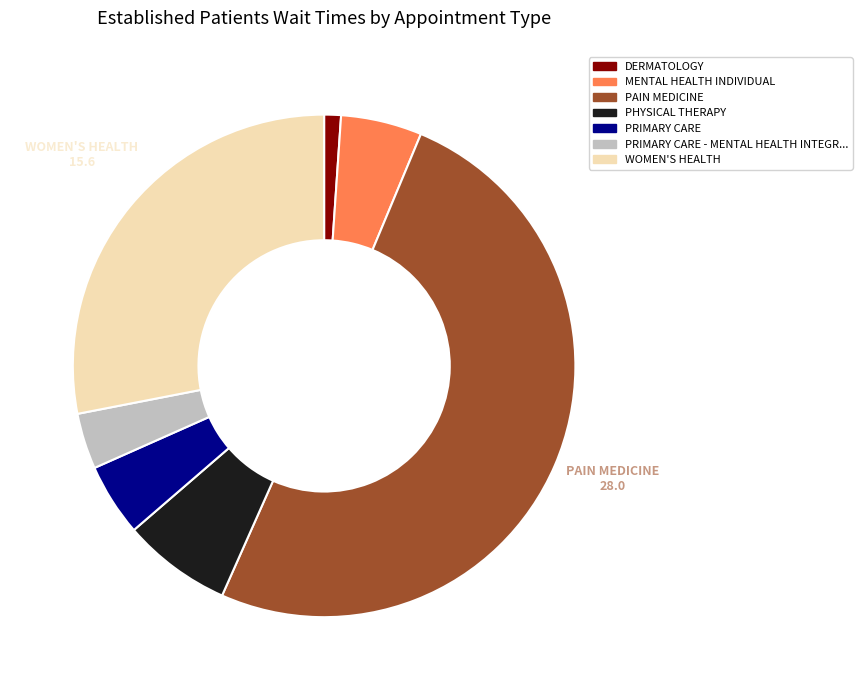

Count the number of slices in the pie.

7